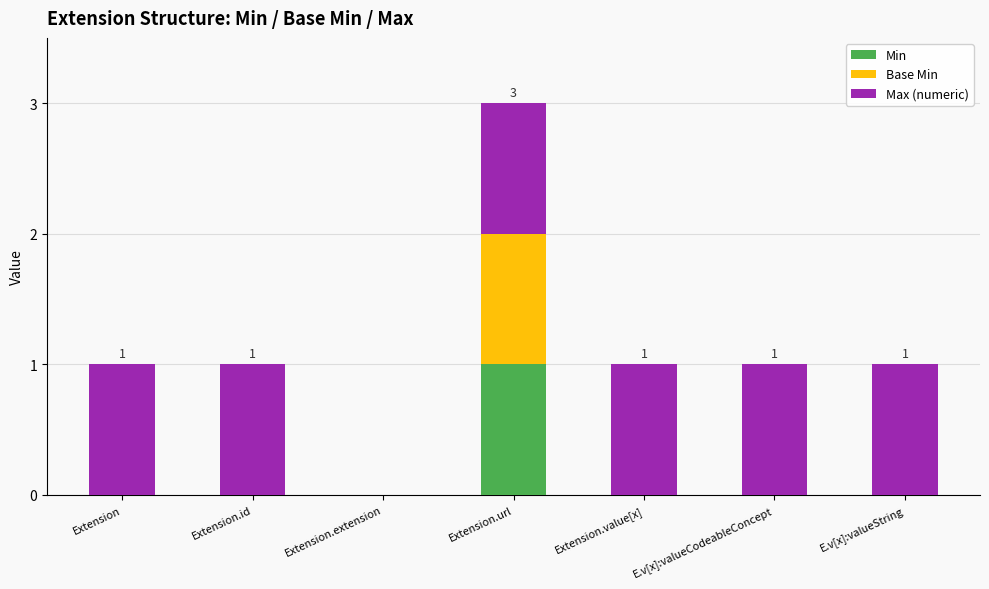

At which category is the sum across all series the highest?

Extension.url